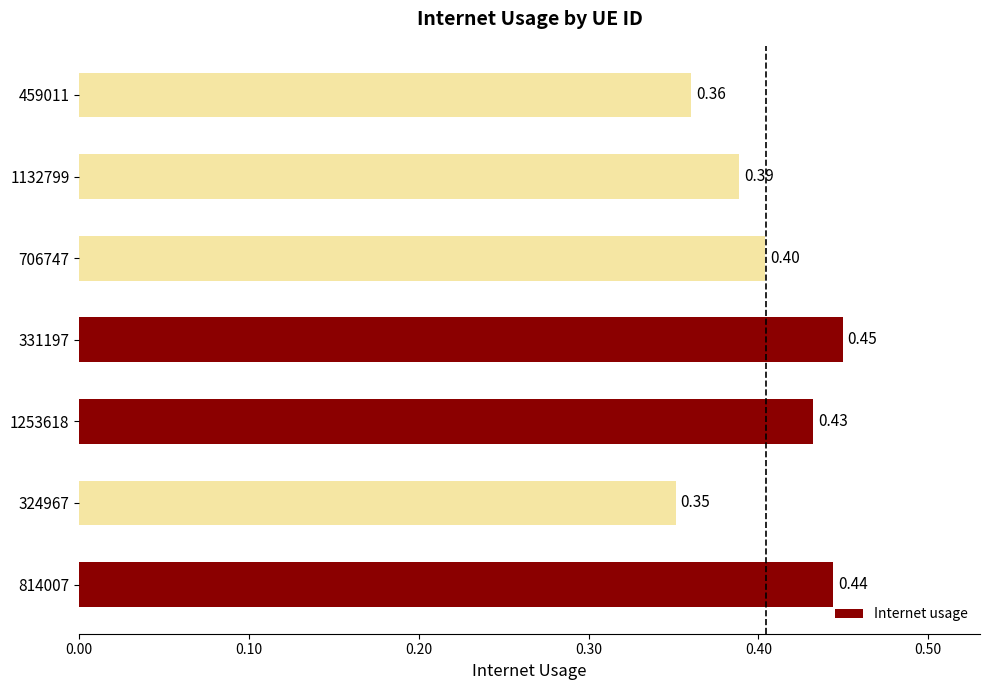

How many bars are there in total?

7